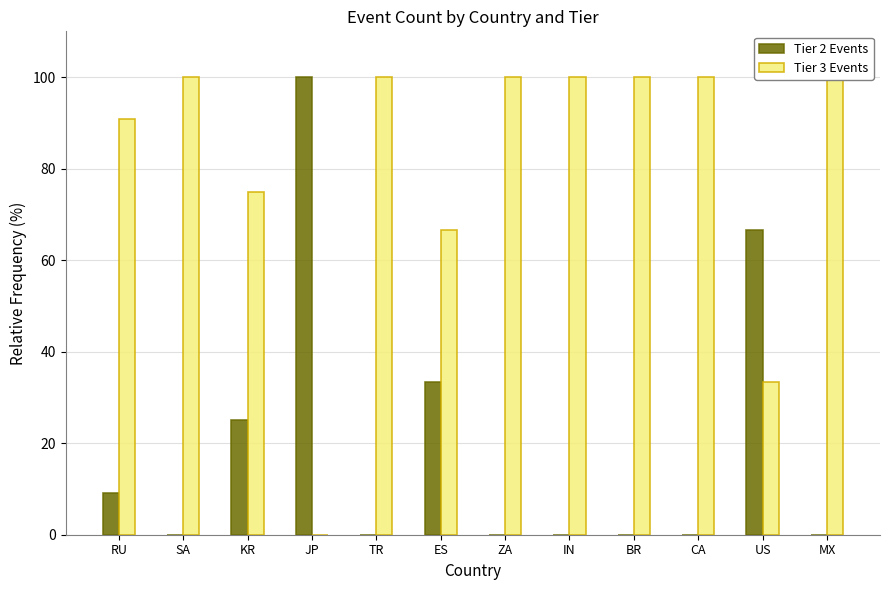

What is the spread (max minus min) of values at SA?

100.0